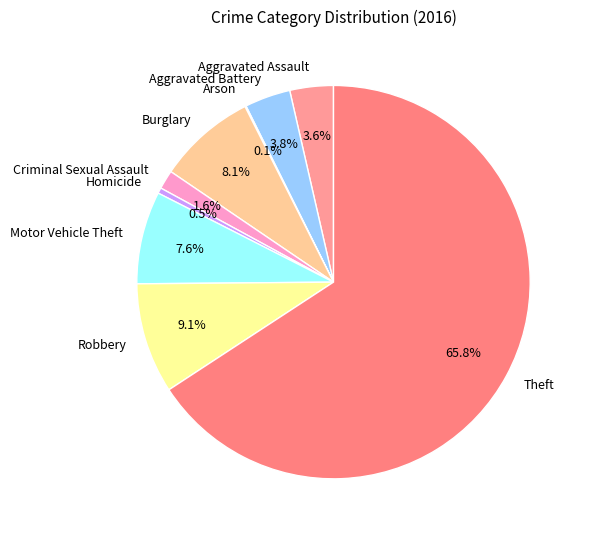

What percentage do Homicide and Theft together represent?

66.2%